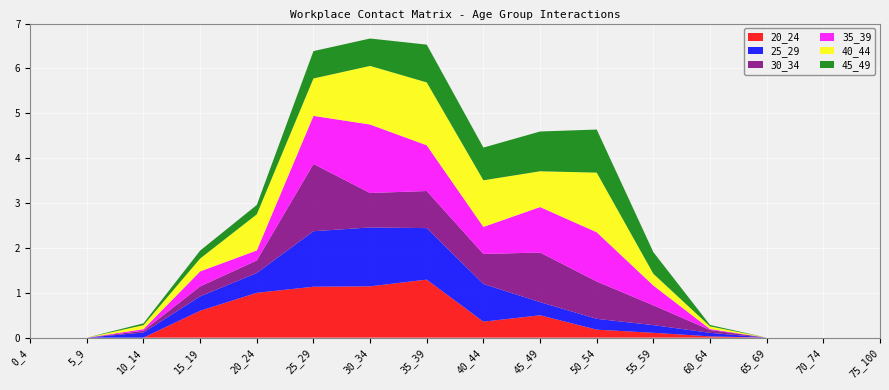

Reading left to right, list all the values displayed in this chart.

20_24: 0_4=0.0	5_9=0.0	10_14=0.0	15_19=0.6	20_24=1.0	25_29=1.1	30_34=1.1	35_39=1.3	40_44=0.4	45_49=0.5	50_54=0.2	55_59=0.1	60_64=0.0	65_69=0.0	70_74=0.0	75_100=0.0
25_29: 0_4=0.0	5_9=0.0	10_14=0.1	15_19=0.3	20_24=0.4	25_29=1.2	30_34=1.3	35_39=1.1	40_44=0.8	45_49=0.3	50_54=0.2	55_59=0.2	60_64=0.1	65_69=0.0	70_74=0.0	75_100=0.0
30_34: 0_4=0.0	5_9=0.0	10_14=0.0	15_19=0.2	20_24=0.3	25_29=1.5	30_34=0.8	35_39=0.8	40_44=0.7	45_49=1.1	50_54=0.8	55_59=0.4	60_64=0.1	65_69=0.0	70_74=0.0	75_100=0.0
35_39: 0_4=0.0	5_9=0.0	10_14=0.0	15_19=0.3	20_24=0.2	25_29=1.1	30_34=1.5	35_39=1.0	40_44=0.6	45_49=1.0	50_54=1.1	55_59=0.4	60_64=0.0	65_69=0.0	70_74=0.0	75_100=0.0
40_44: 0_4=0.0	5_9=0.0	10_14=0.1	15_19=0.3	20_24=0.8	25_29=0.8	30_34=1.3	35_39=1.4	40_44=1.0	45_49=0.8	50_54=1.3	55_59=0.3	60_64=0.1	65_69=0.0	70_74=0.0	75_100=0.0
45_49: 0_4=0.0	5_9=0.0	10_14=0.0	15_19=0.2	20_24=0.2	25_29=0.6	30_34=0.6	35_39=0.8	40_44=0.7	45_49=0.9	50_54=1.0	55_59=0.5	60_64=0.0	65_69=0.0	70_74=0.0	75_100=0.0